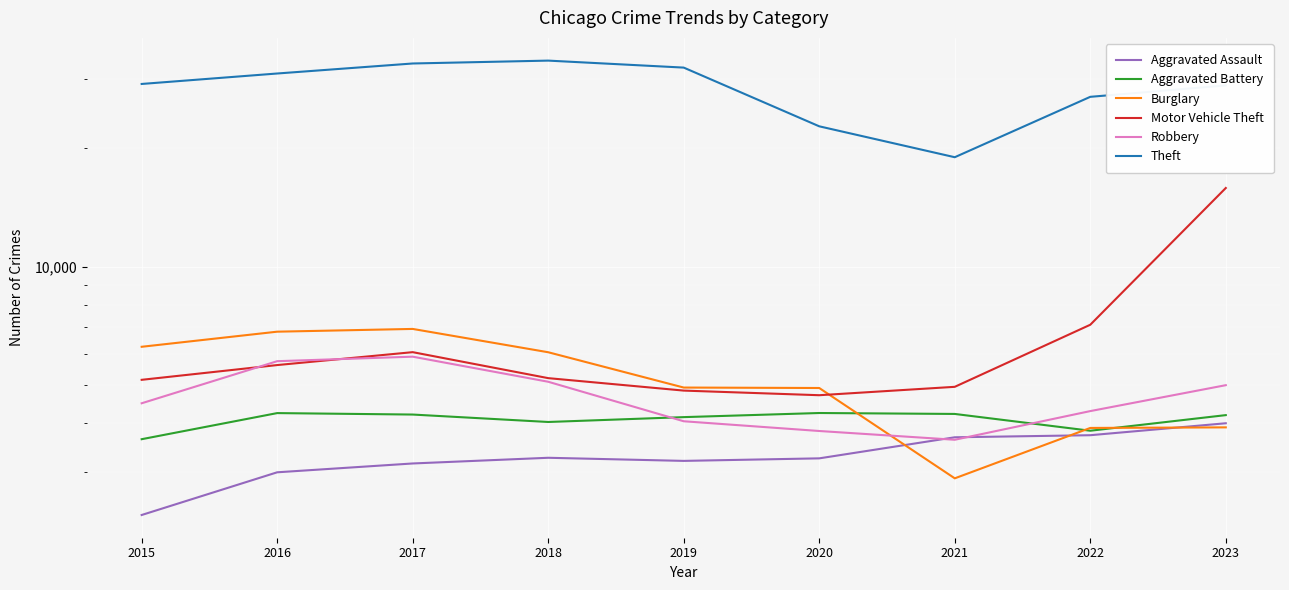

Is the value of Aggravated Battery at 2019 greater than the value of Aggravated Assault at 2018?

Yes